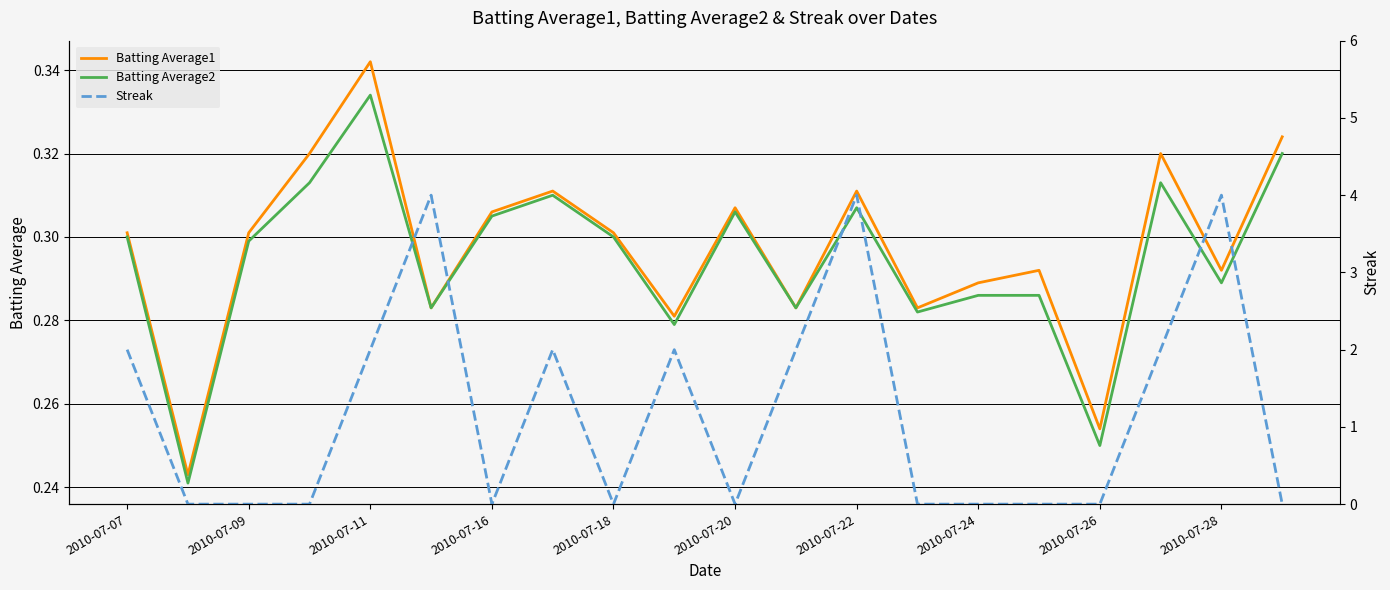

Does the chart display data point markers on the line(s)?

No